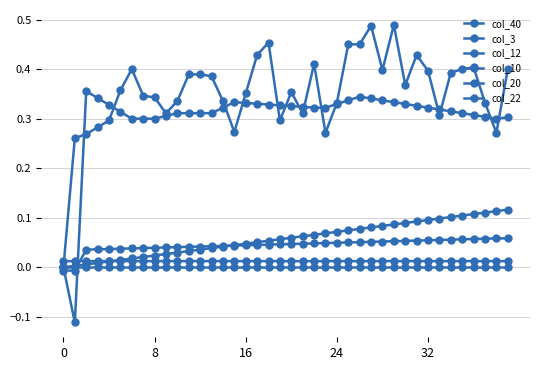

What is the label of the 29th point from the right?

11